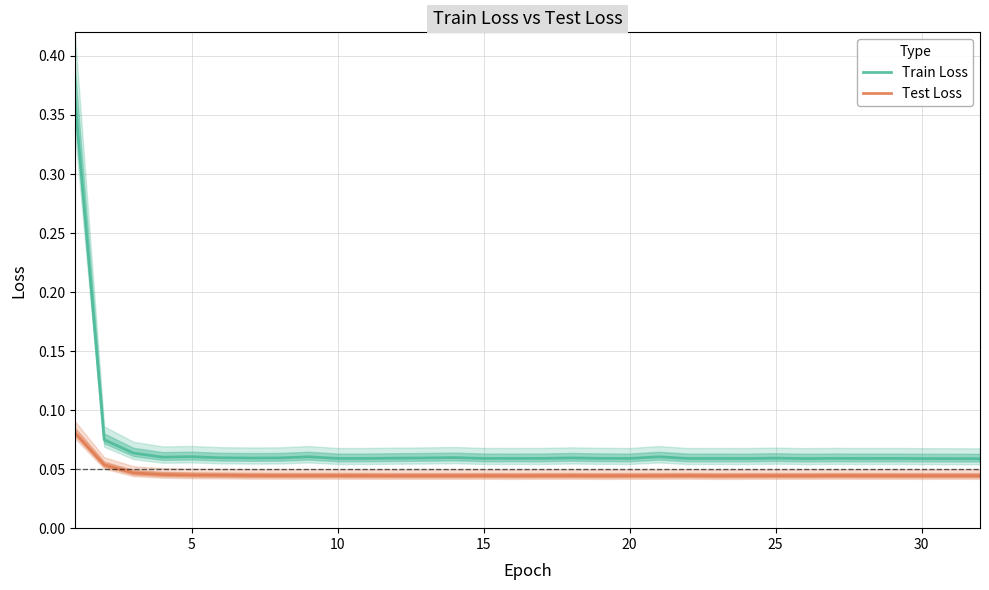

Reading left to right, what are all the values shown in this chart?

Train Loss: 0.4	0.1	0.1	0.1	0.1	0.1	0.1	0.1	0.1	0.1	0.1	0.1	0.1	0.1	0.1	0.1	0.1	0.1	0.1	0.1	0.1	0.1	0.1	0.1	0.1	0.1	0.1	0.1	0.1	0.1	0.1	0.1
Test Loss: 0.1	0.1	0.0	0.0	0.0	0.0	0.0	0.0	0.0	0.0	0.0	0.0	0.0	0.0	0.0	0.0	0.0	0.0	0.0	0.0	0.0	0.0	0.0	0.0	0.0	0.0	0.0	0.0	0.0	0.0	0.0	0.0